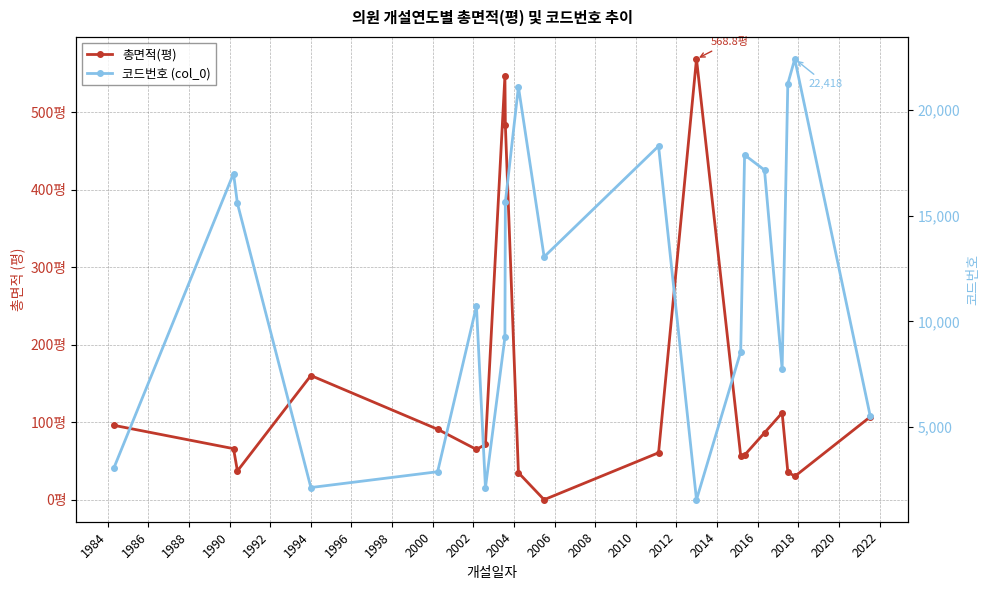

Where is 코드번호 (col_0) nearest to the value 11993?

2002